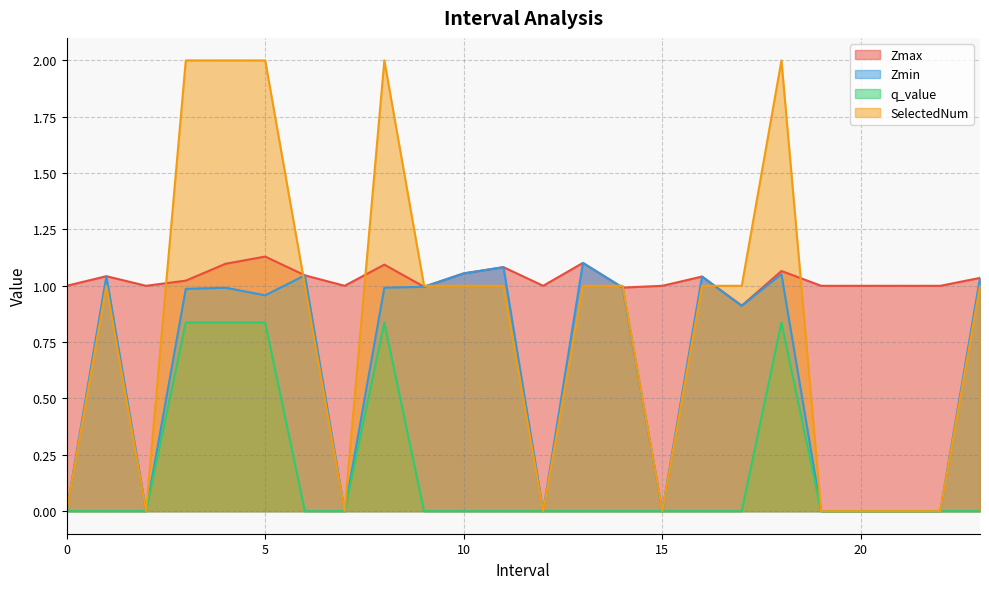

Rank the series at 9.0 from highest to lowest value.

SelectedNum, Zmax, Zmin, q_value